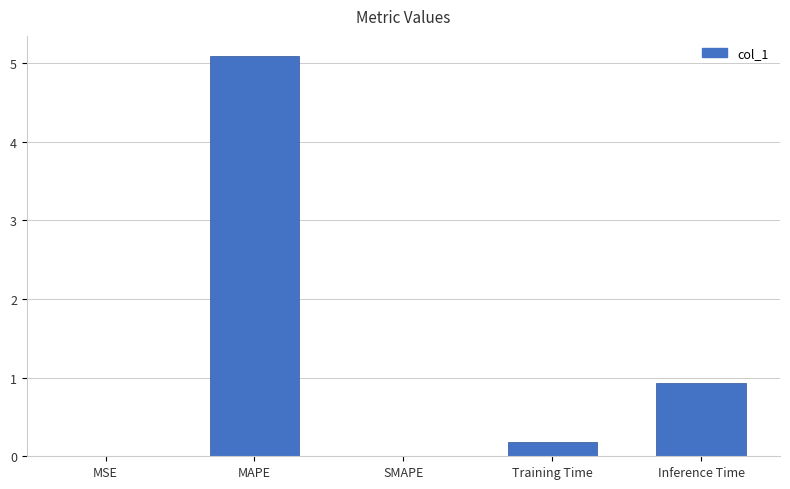

What is the sum of all values?

6.2